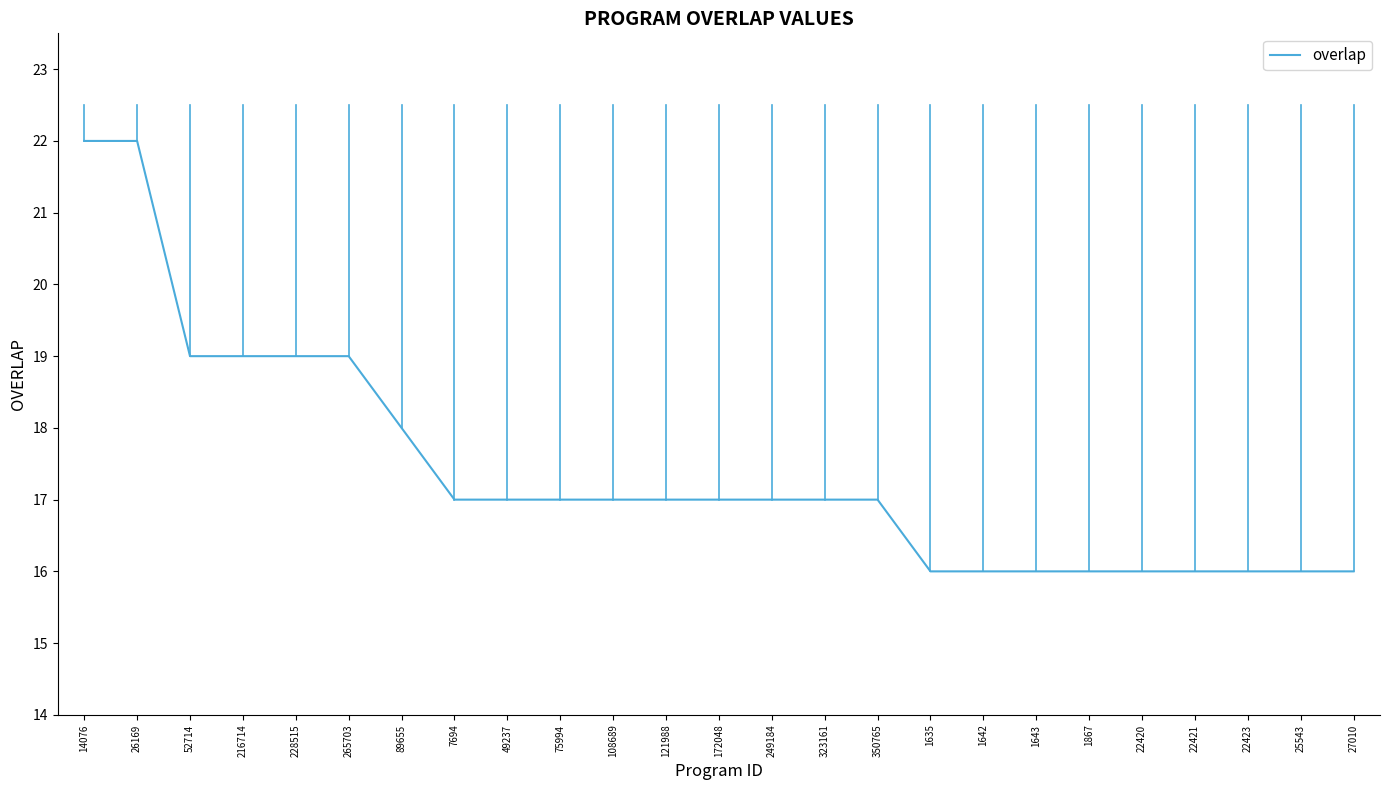

Read the value at 1642.

16